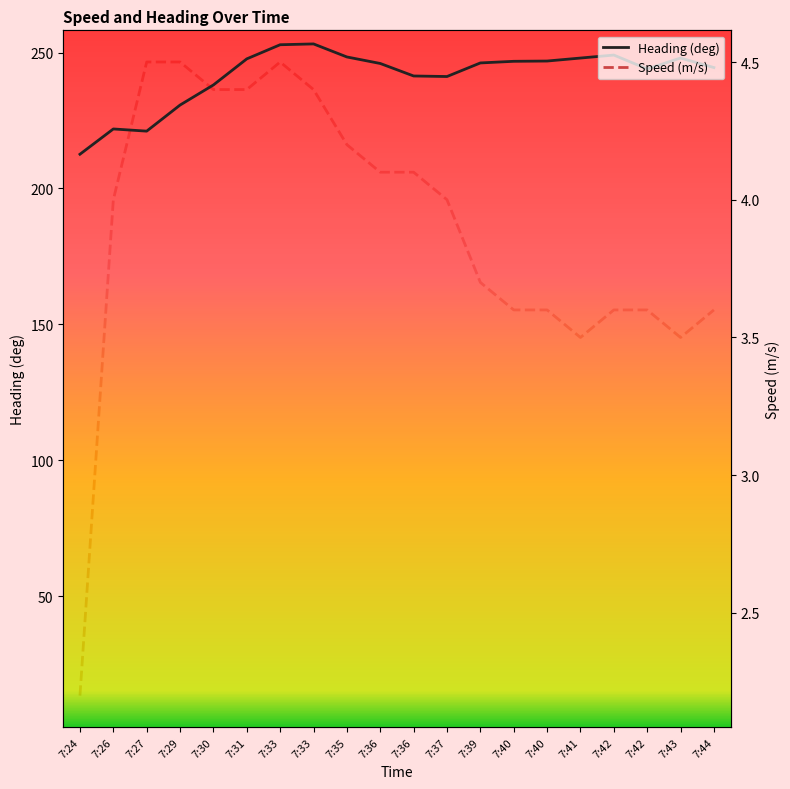

At how many categories does at least one series exceed 237?

16